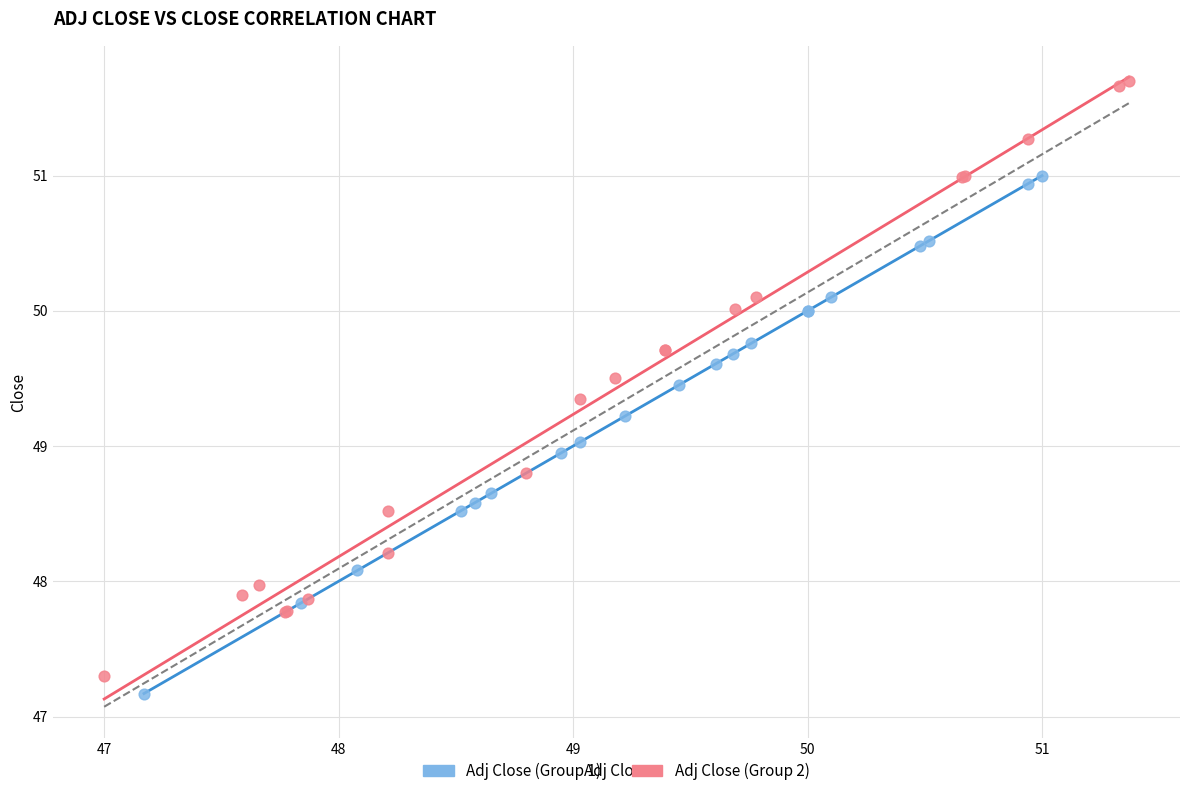

Which series has the largest Y range (max minus min)?

Adj Close (Group 2)